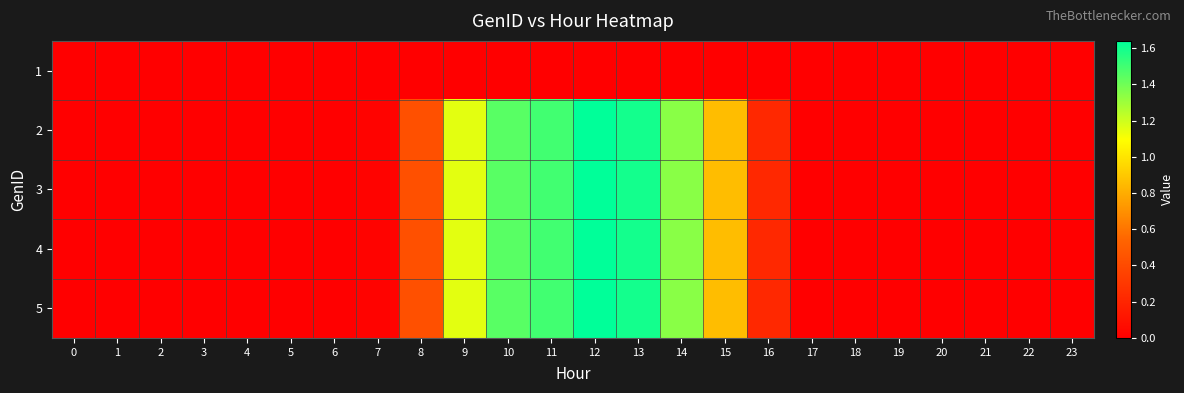

Which series has the largest range (max minus min)?

2